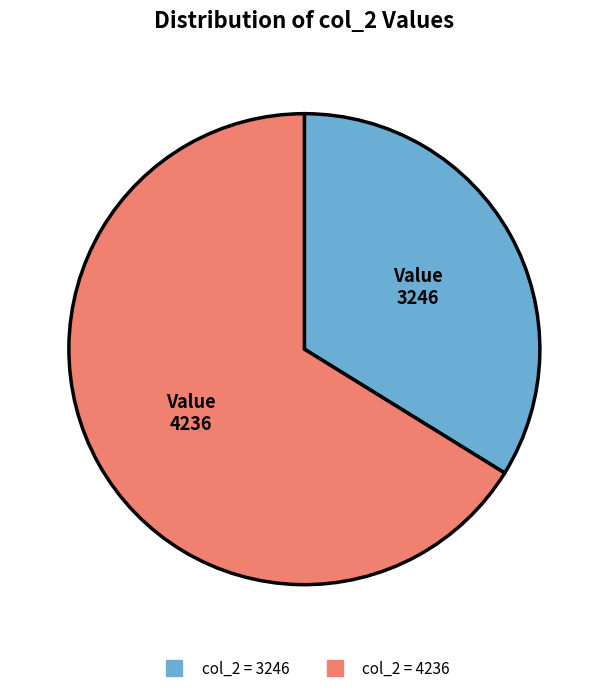

Is there a majority slice in this chart?

Yes